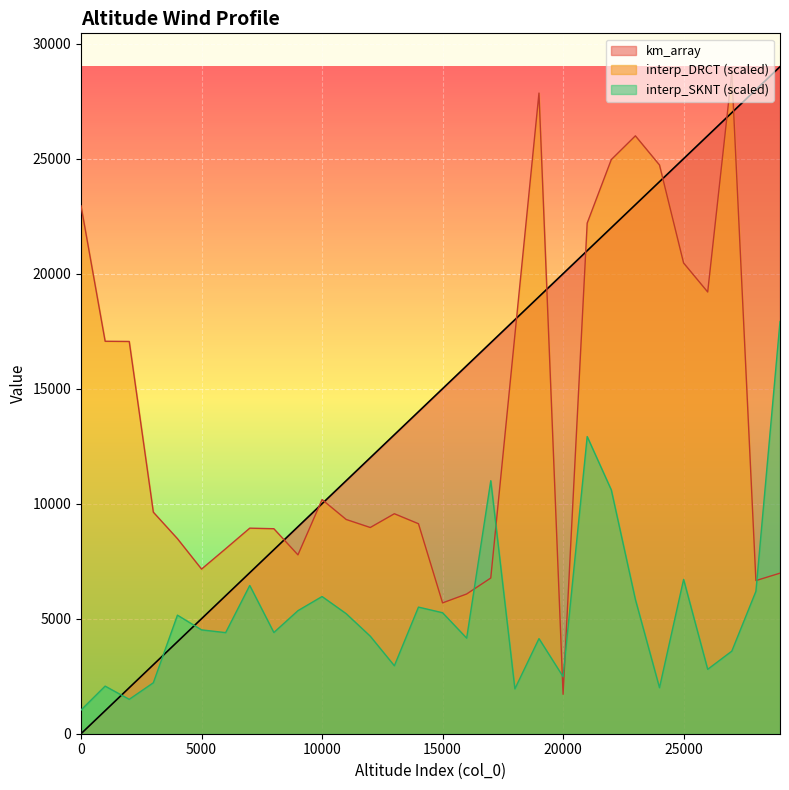

True or false: interp_SKNT and km_array cross at least once.

True